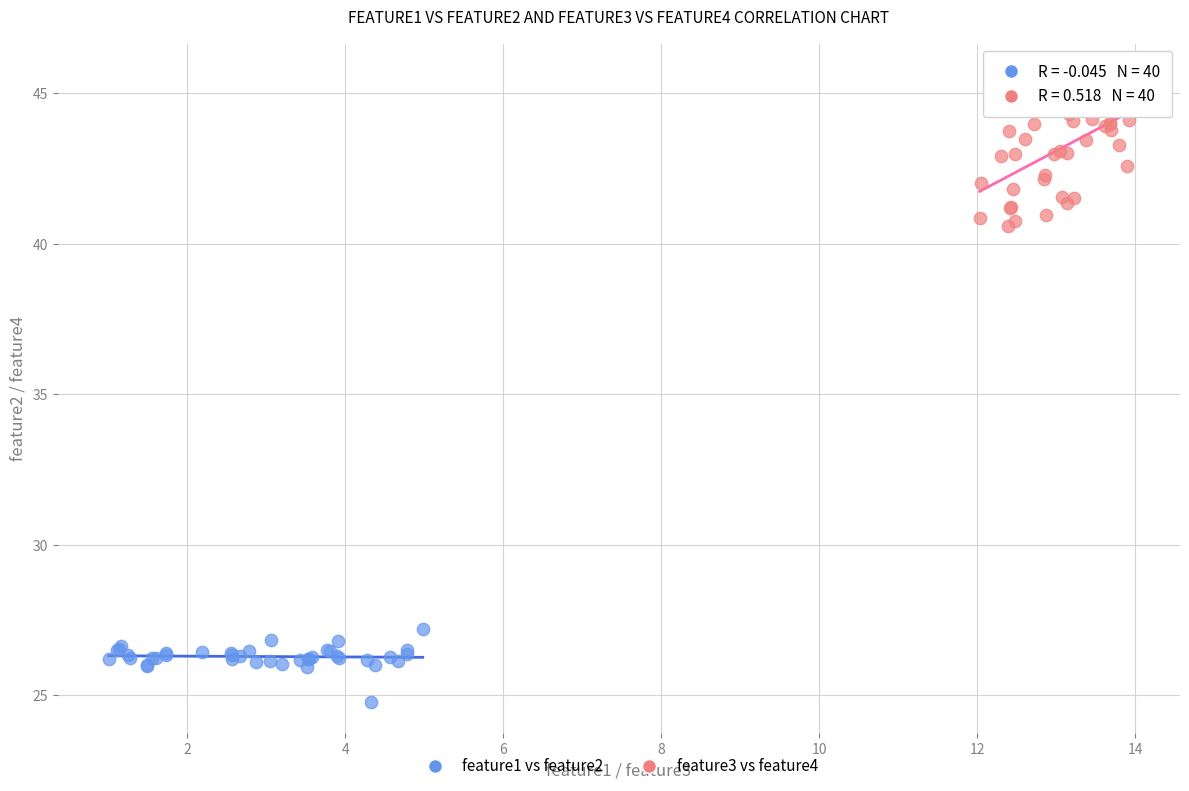

Which series reaches the maximum Y coordinate?

feature3 vs feature4